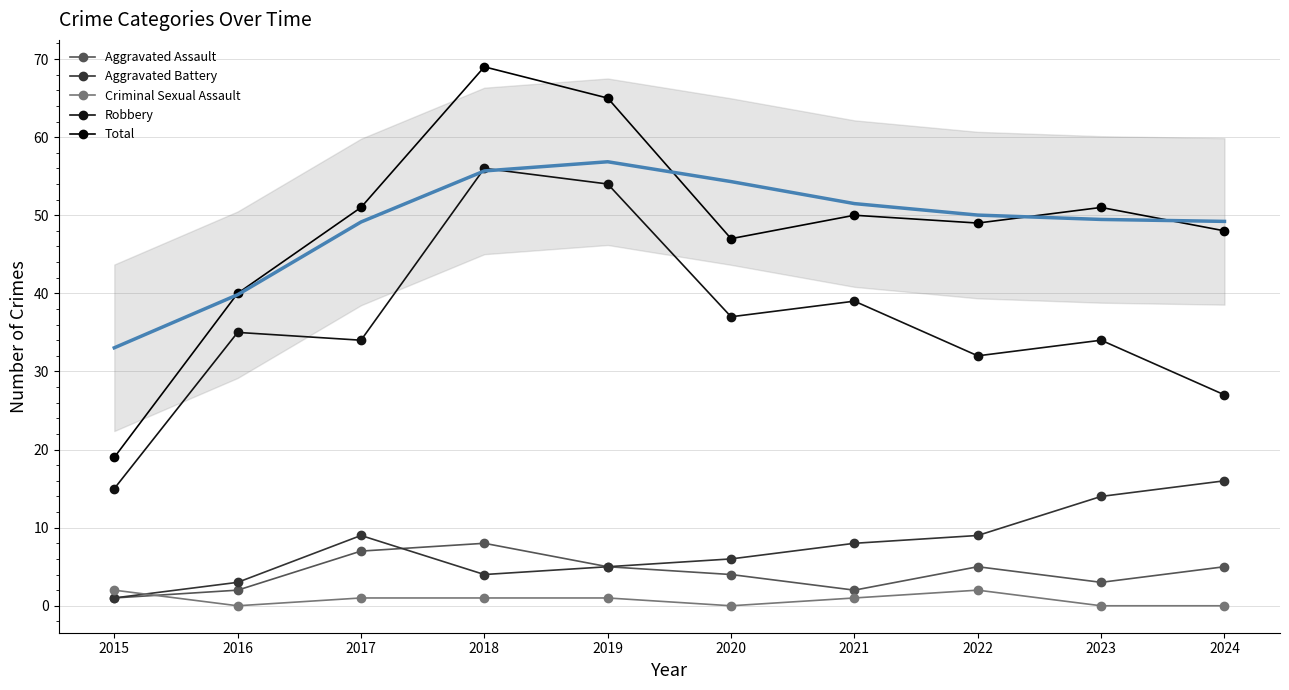

Is it true that Total equals 51 at 2023?

True